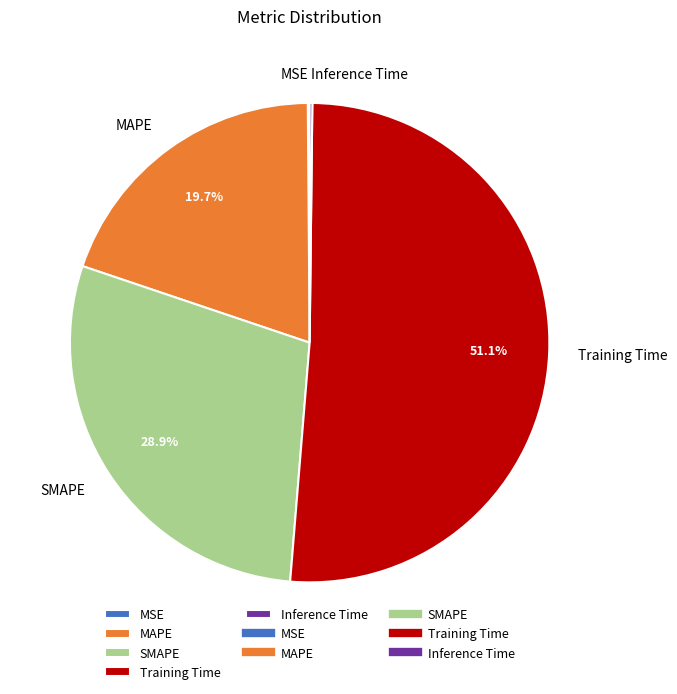

Do Training Time and MAPE together represent more than half of the pie?

Yes